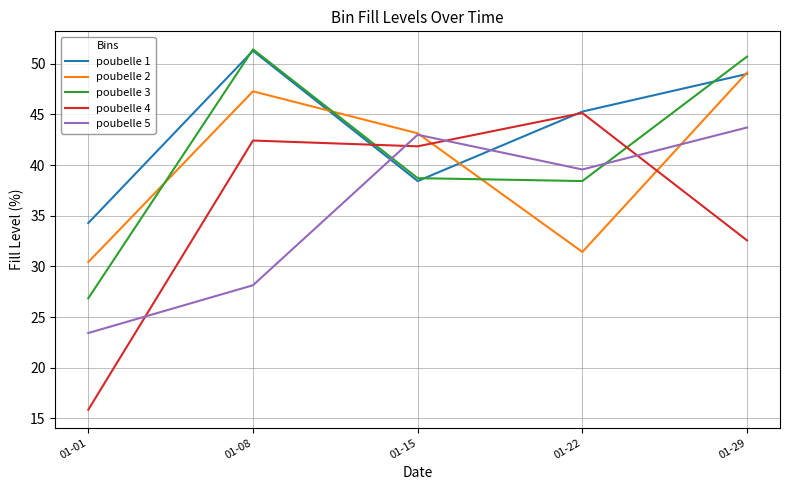

How many times do poubelle 5 and poubelle 3 cross each other?

2